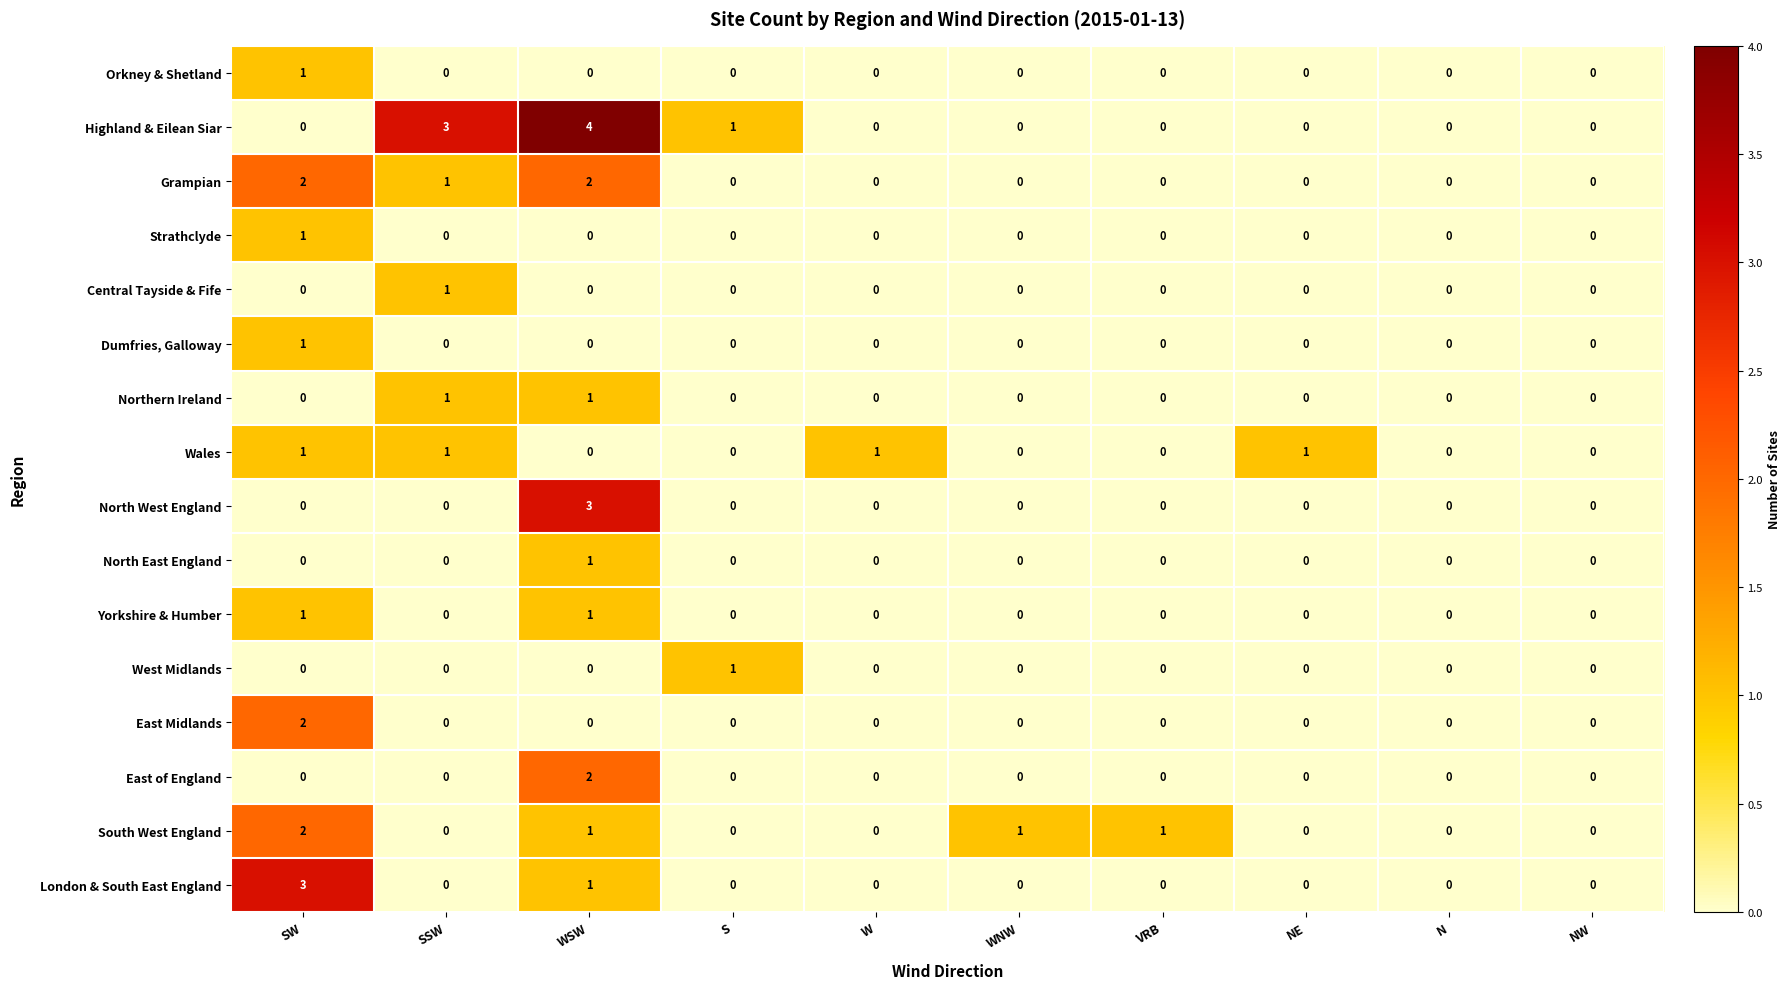

Count the West Midlands values in the range 0 to 1.

10